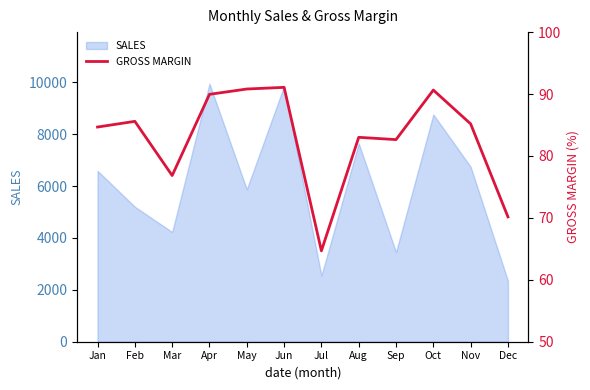

What is the greatest value displayed?

91.1